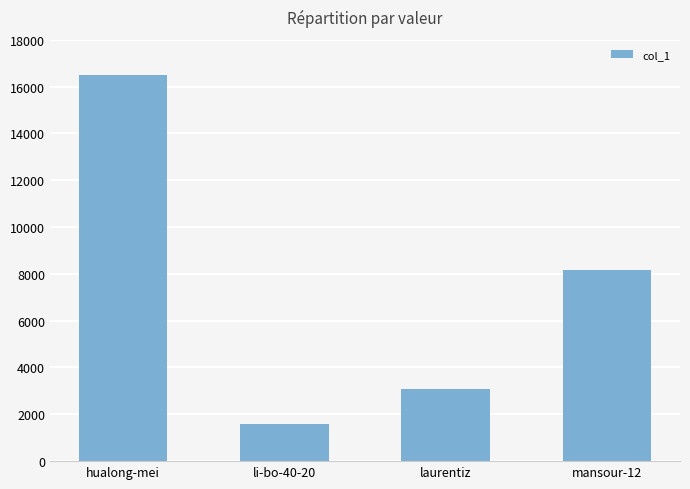

Reading left to right, list all the values displayed in this chart.

16494	1602	3086	8155